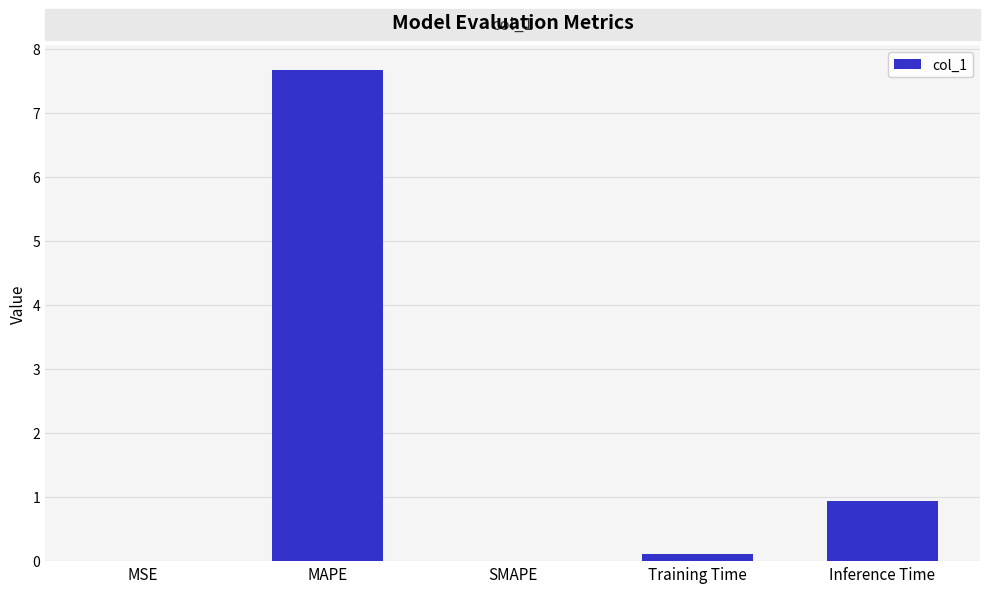

What is the greatest value displayed?

7.7